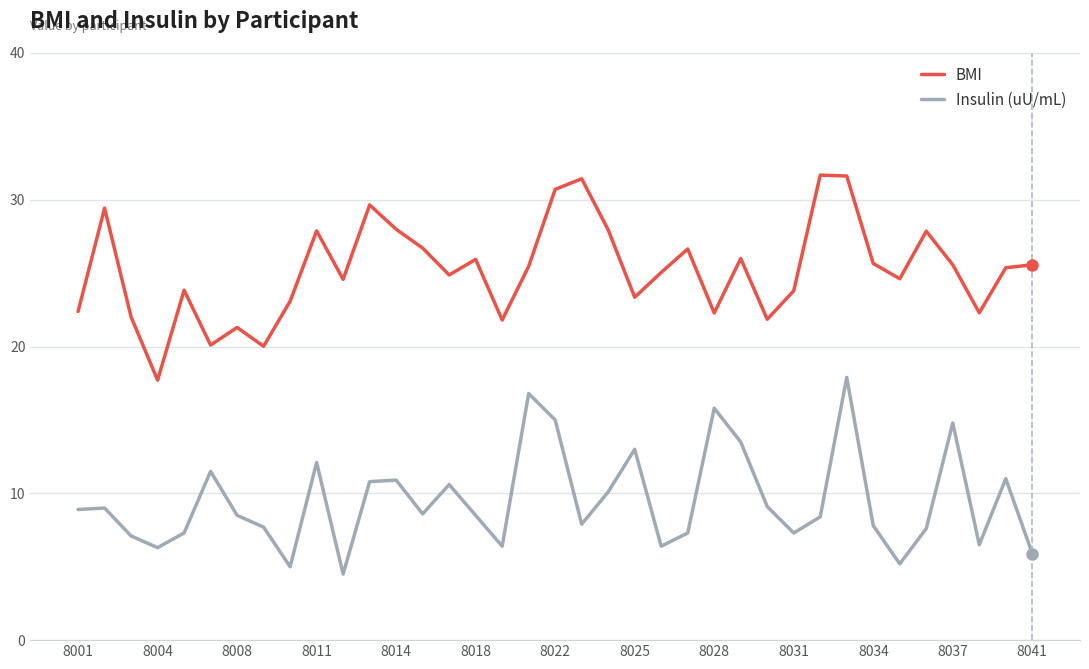

List the series in order of their overall mean, lowest first.

Insulin (uU/mL), BMI